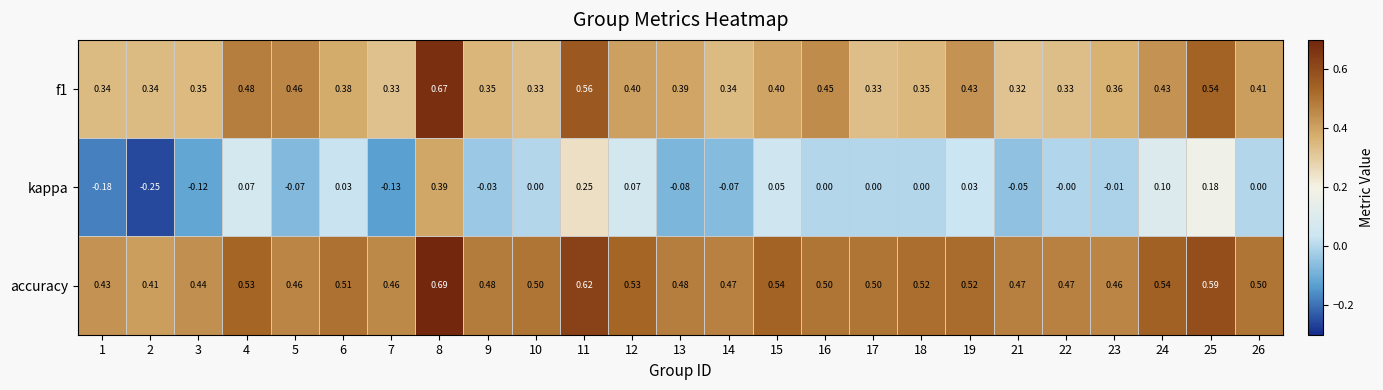

Which series has the largest range (max minus min)?

kappa